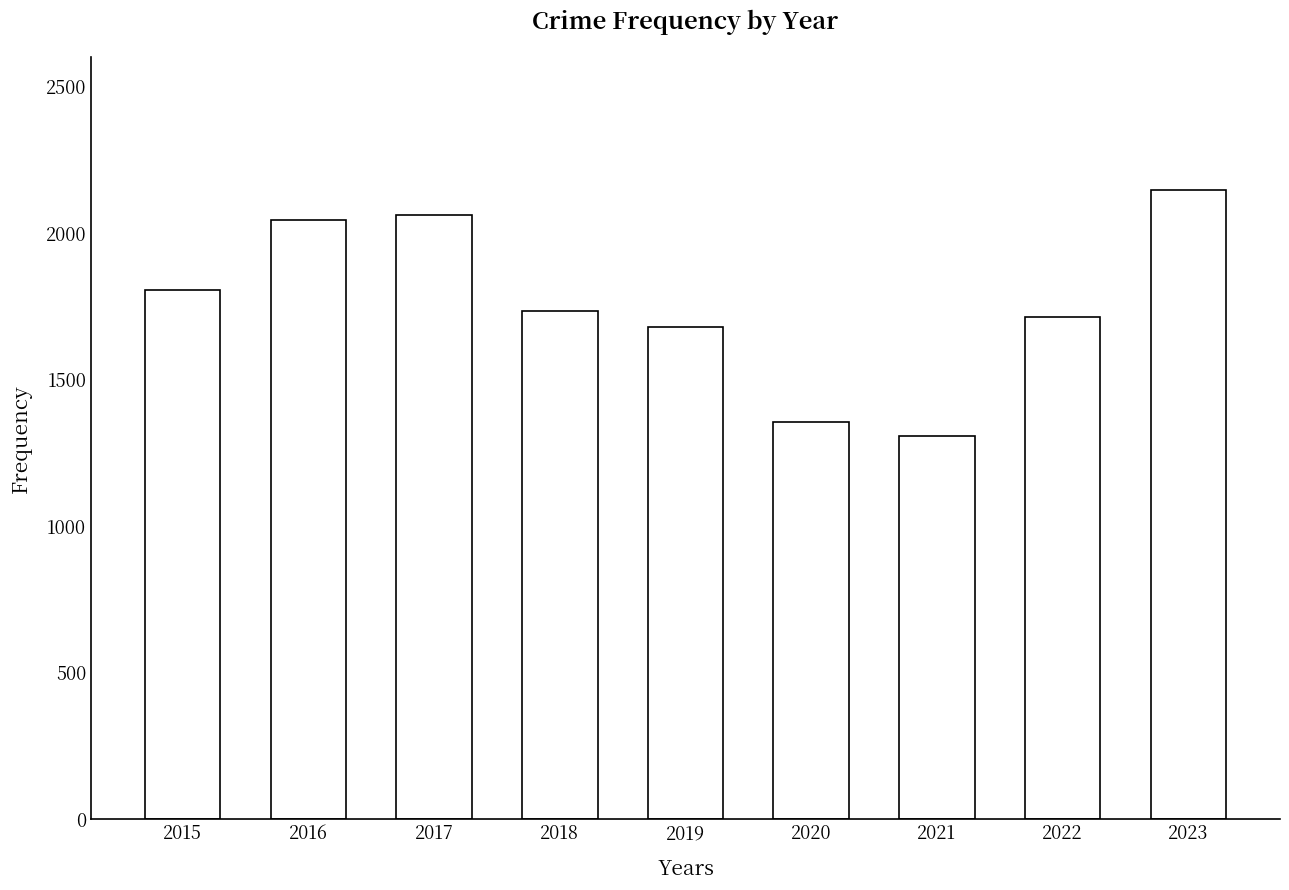

Is it true that the value at 2019 is 1681?

True